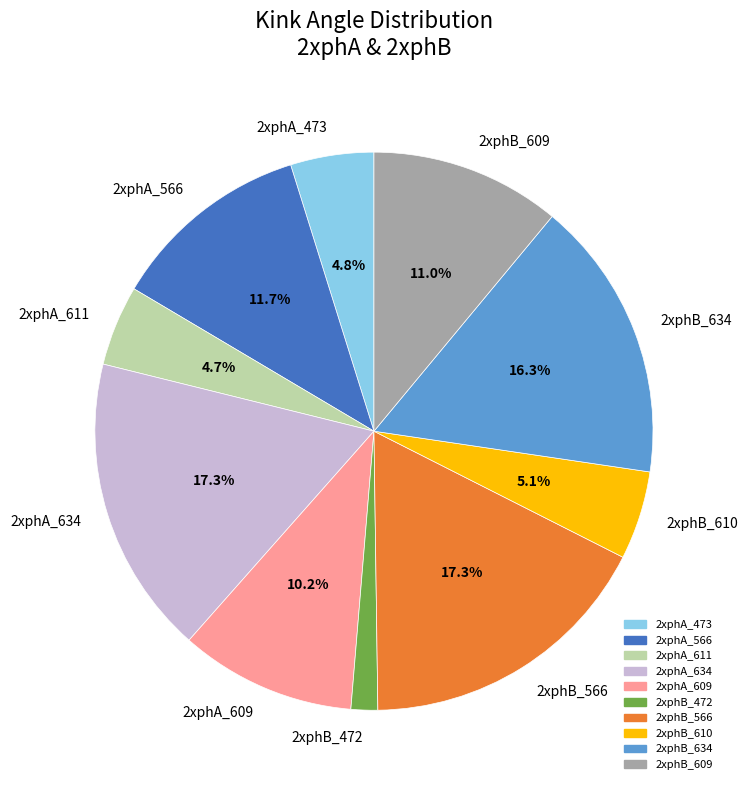

Is it true that 2xphB_610 is 14% of the pie?

False